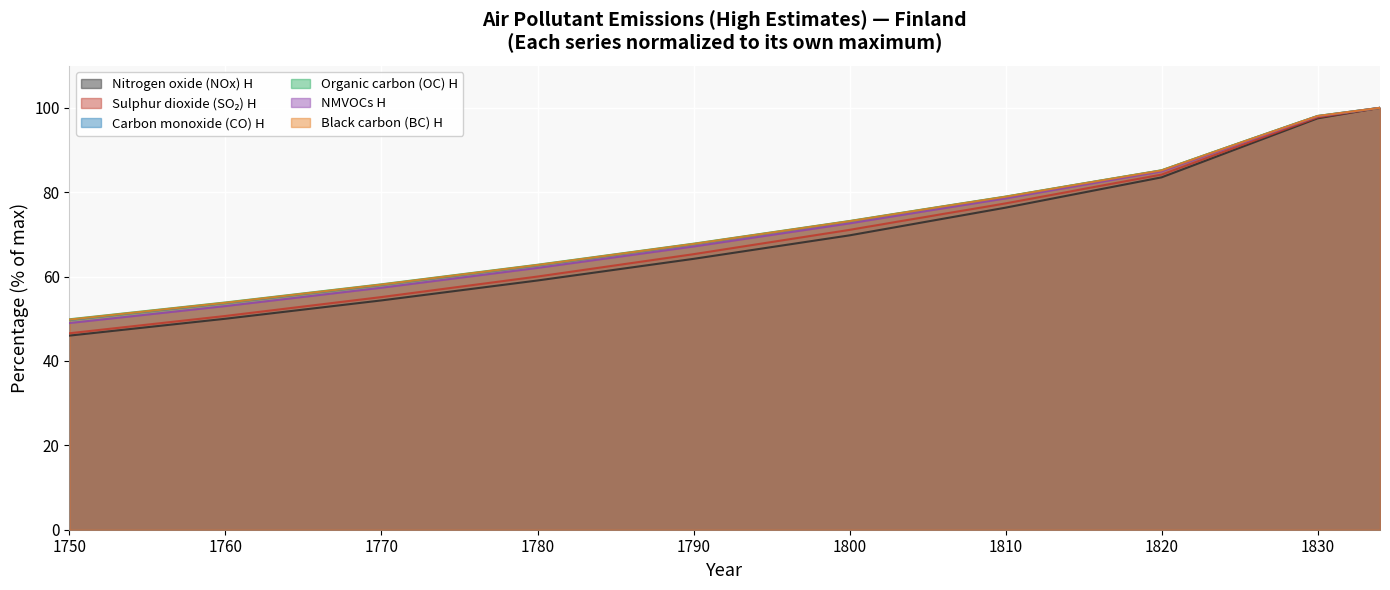

At 1830, list the series in order from smallest to largest.

Nitrogen oxide (NOx) H, Sulphur dioxide (SO2) H, NMVOCs H, Carbon monoxide (CO) H, Black carbon (BC) H, Organic carbon (OC) H